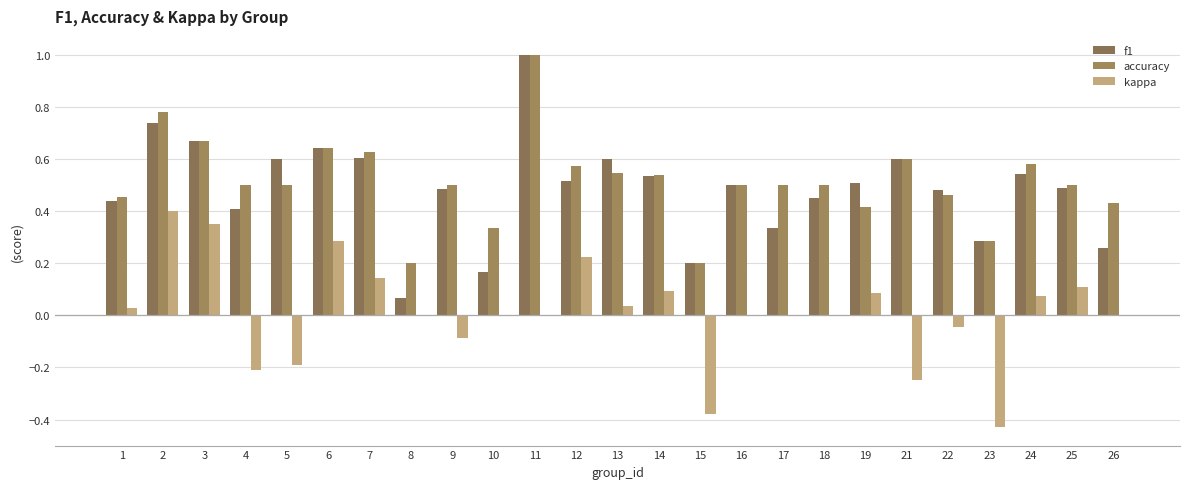

What is the difference between the f1 values at 17 and 12?

0.2